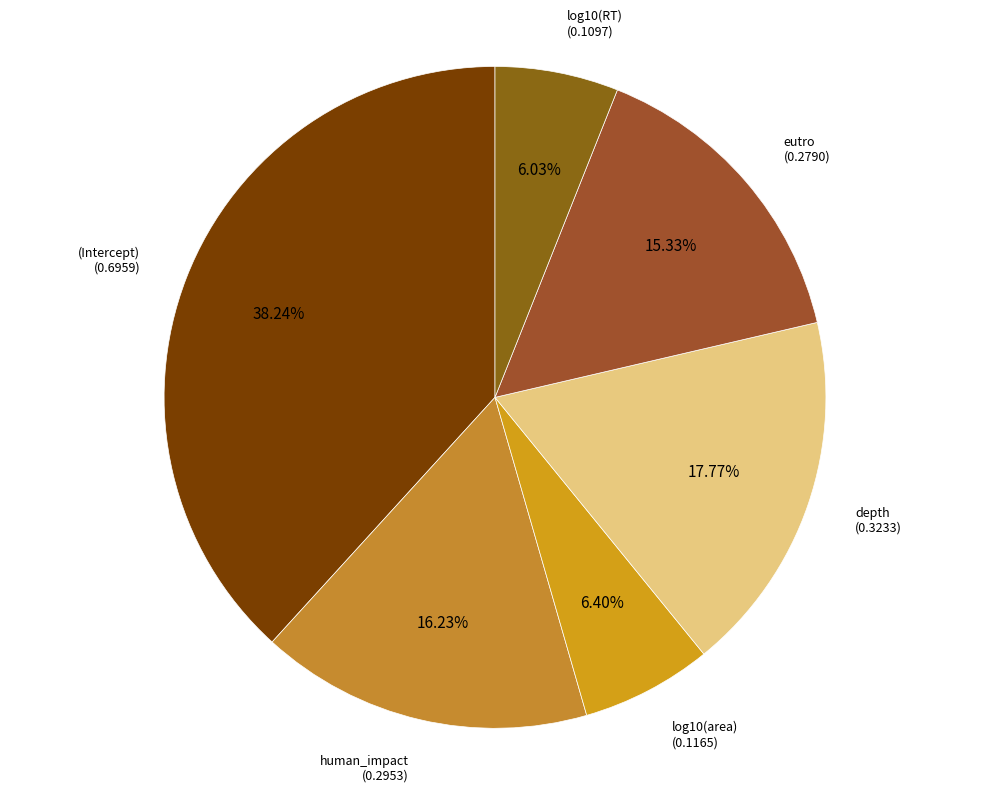

To the nearest percent, what percentage of the pie is eutro?

15%